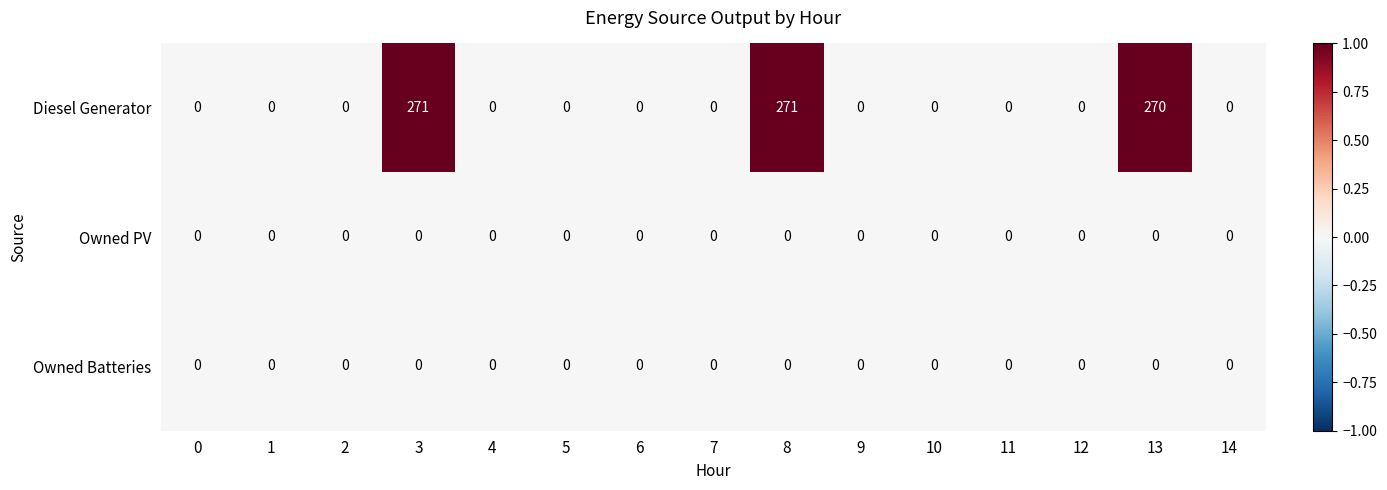

At how many categories does at least one series exceed 223?

3